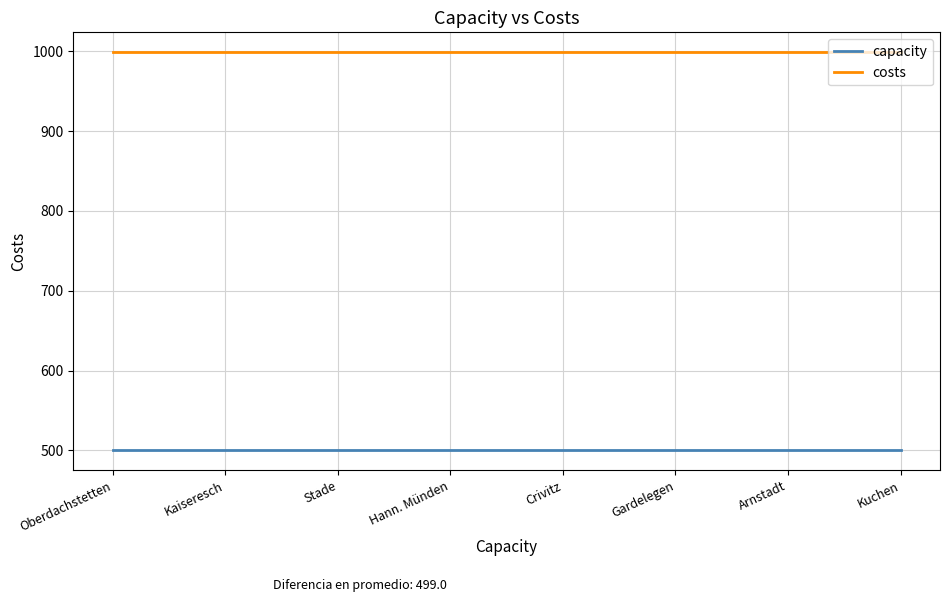

What is the sum of all capacity values?

4000